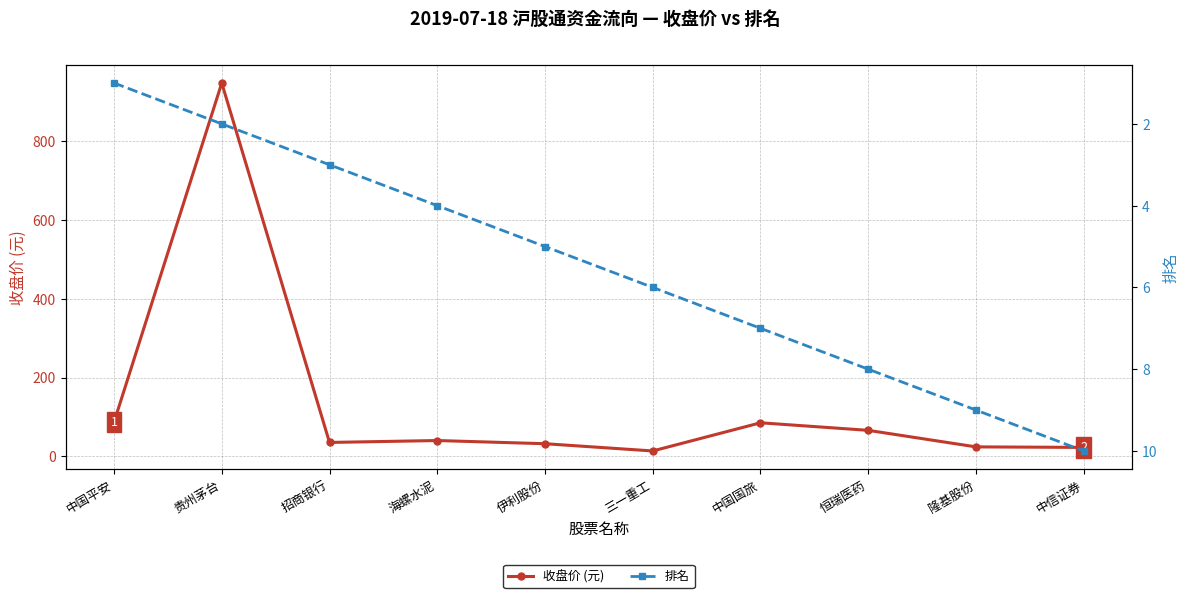

How many lines are shown in the chart?

2